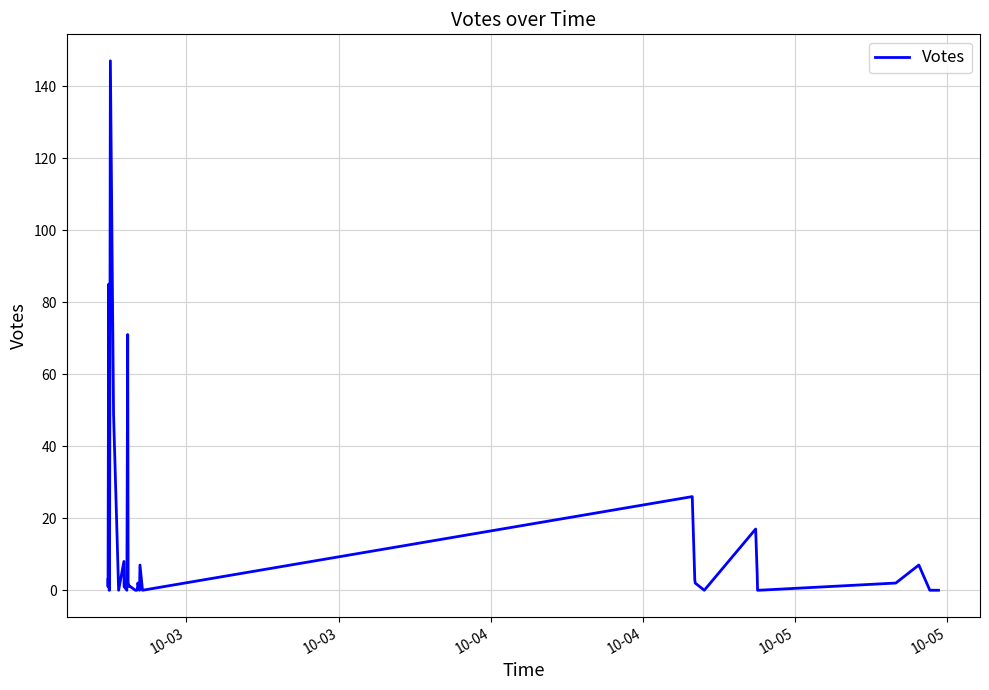

Where does the data first go above 1?

10-03